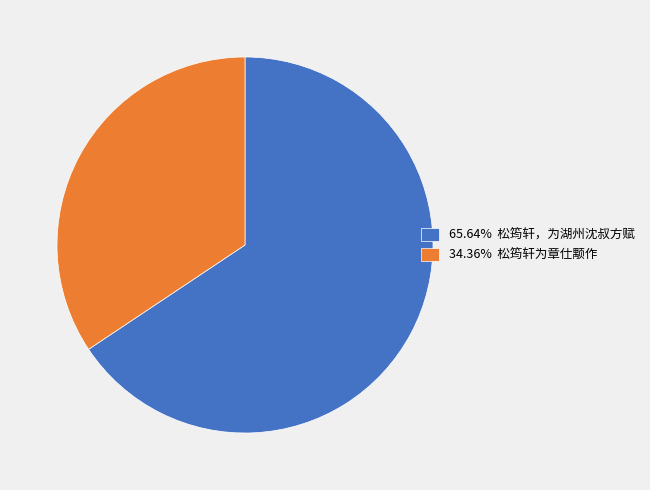

Is the sum of 65.64% 松筠轩，为湖州沈叔方赋 and 34.36% 松筠轩为章仕颙作 greater than half?

Yes